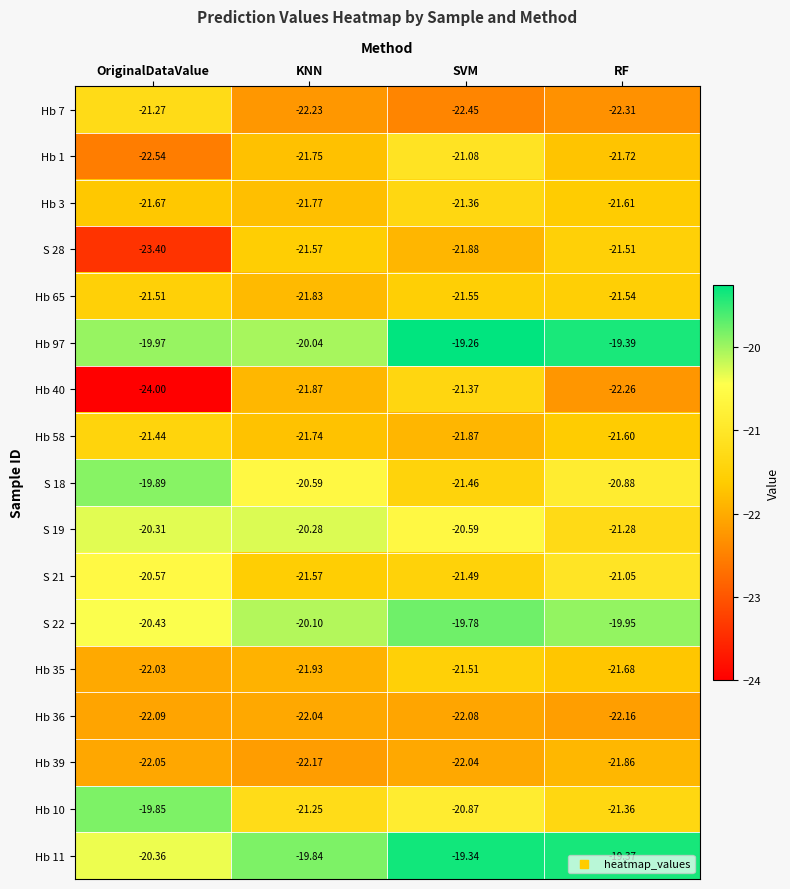

Where is Hb 1 nearest to the value -21?

SVM